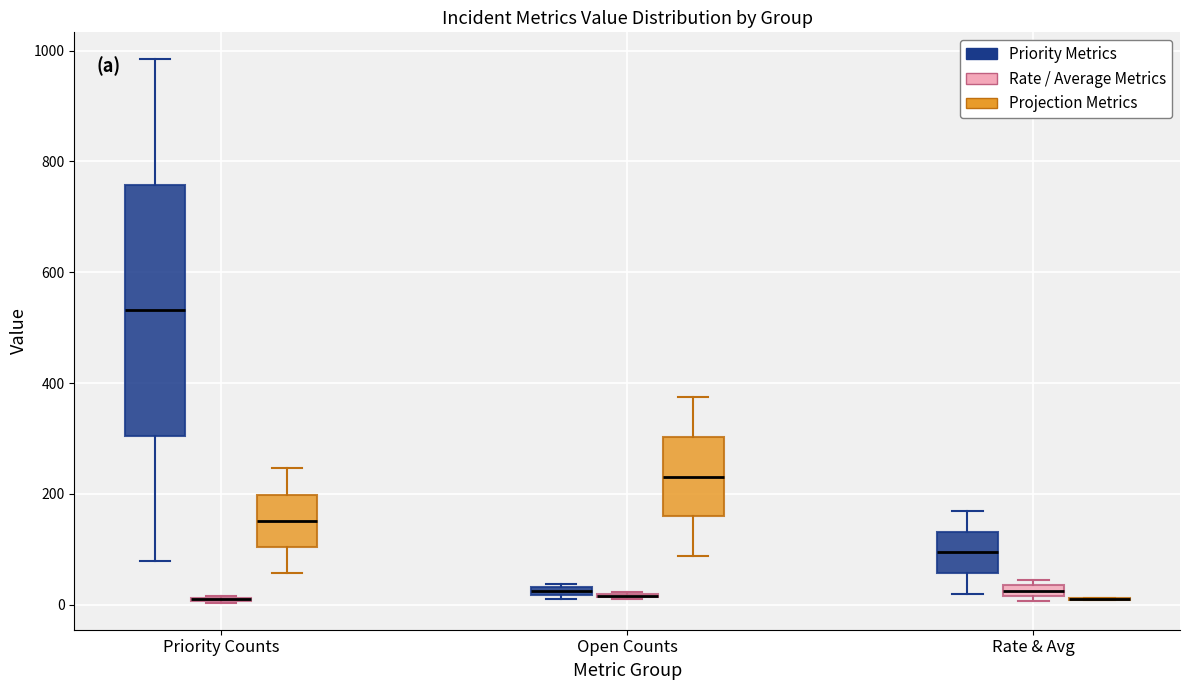

Comparing the boxes themselves (not the whiskers), which one is the tallest?

Priority Counts (Priority Metrics)